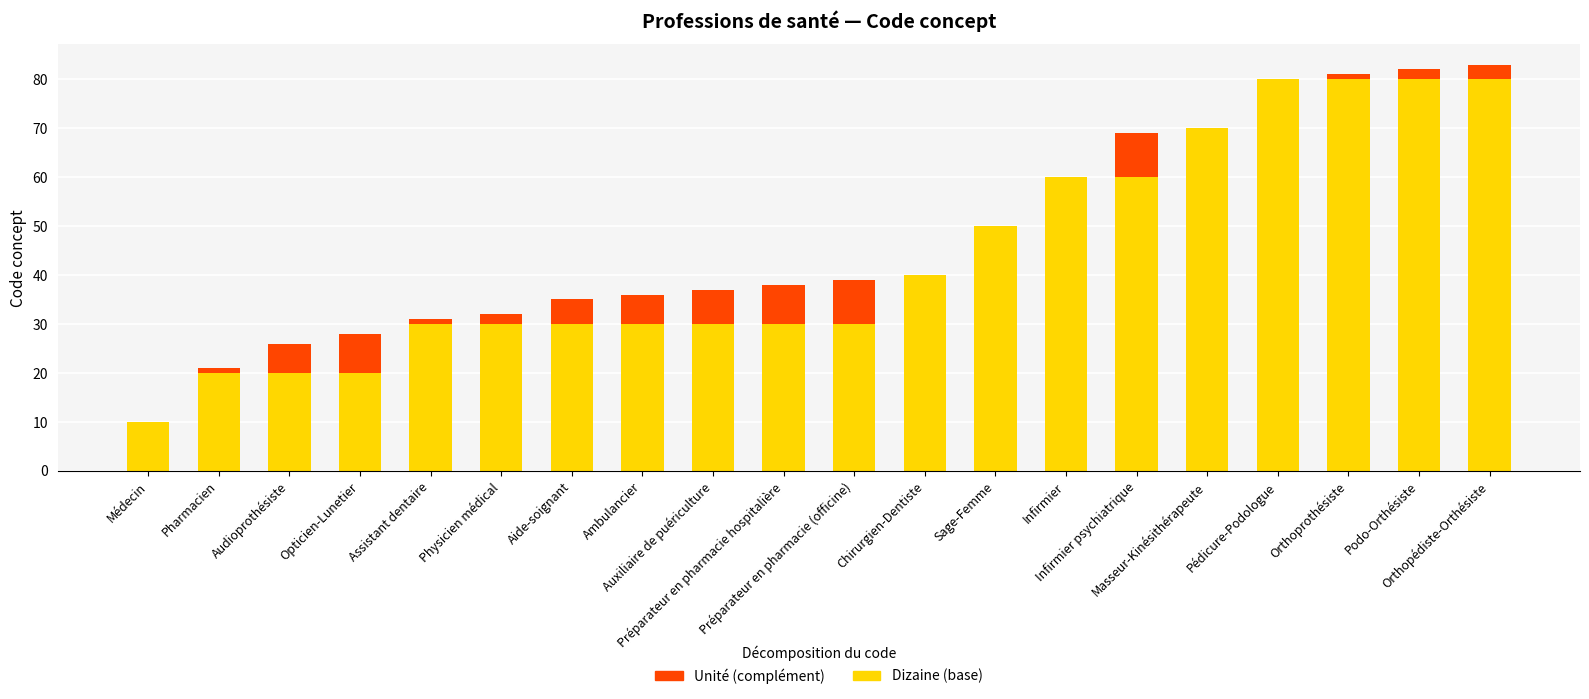

Are the bars grouped side by side (vs. stacked)?

No